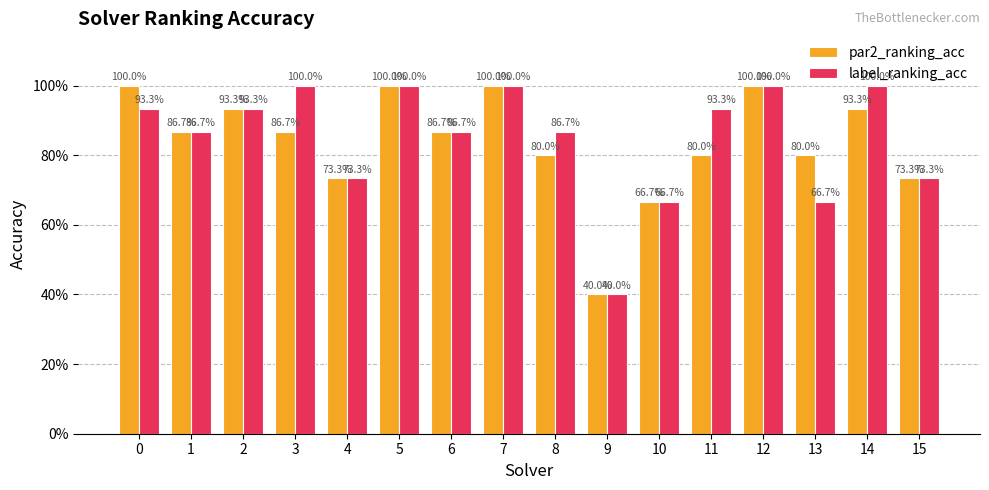

Is the value of par2_ranking_acc at 8 greater than the value of label_ranking_acc at 8?

No